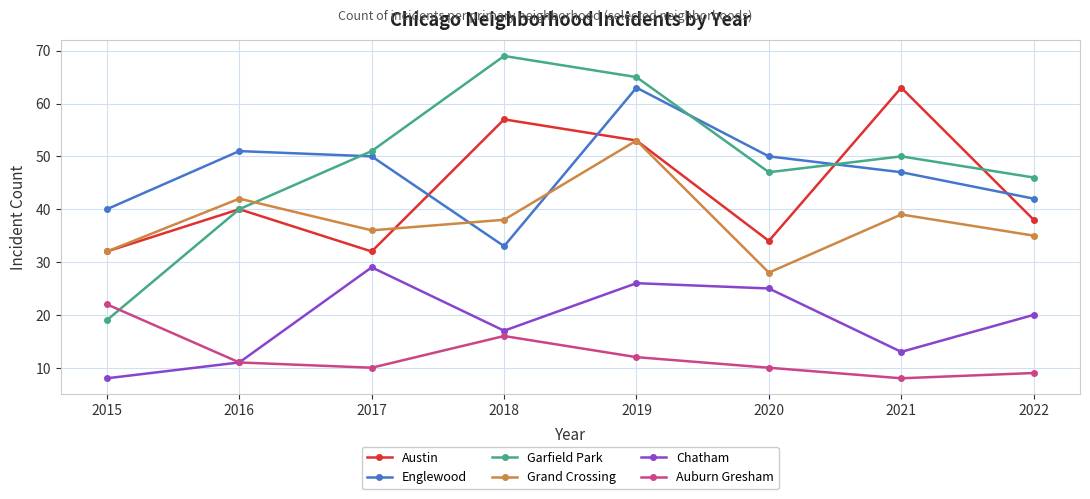

What is the approximate value of Englewood at 2018?

33